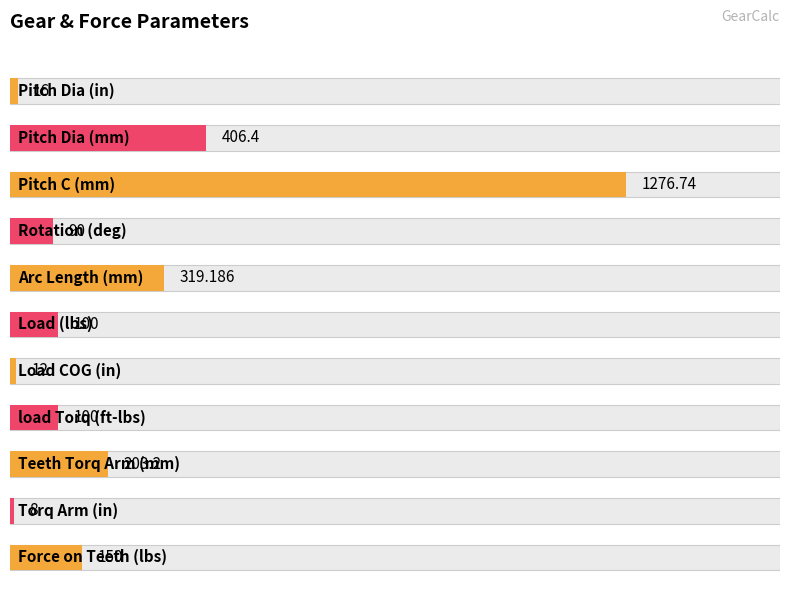

What is the greatest value displayed?

1276.7